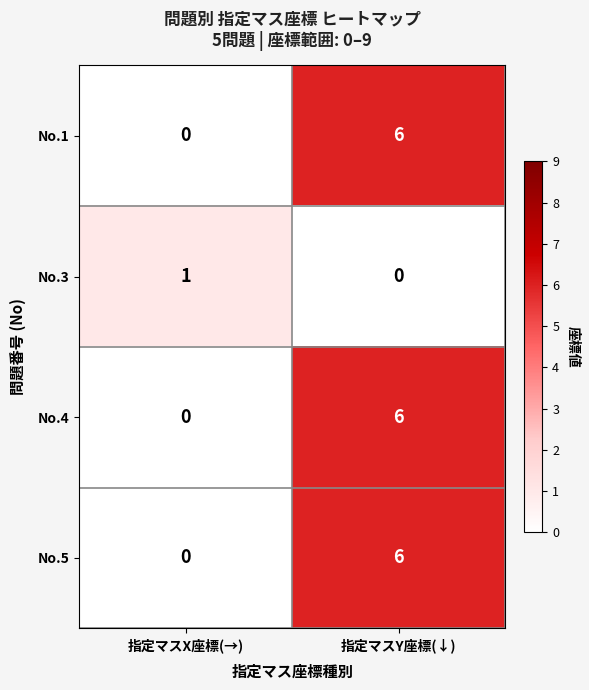

True or false: No.3 has a value of 0 at 指定マスY座標(↓).

True